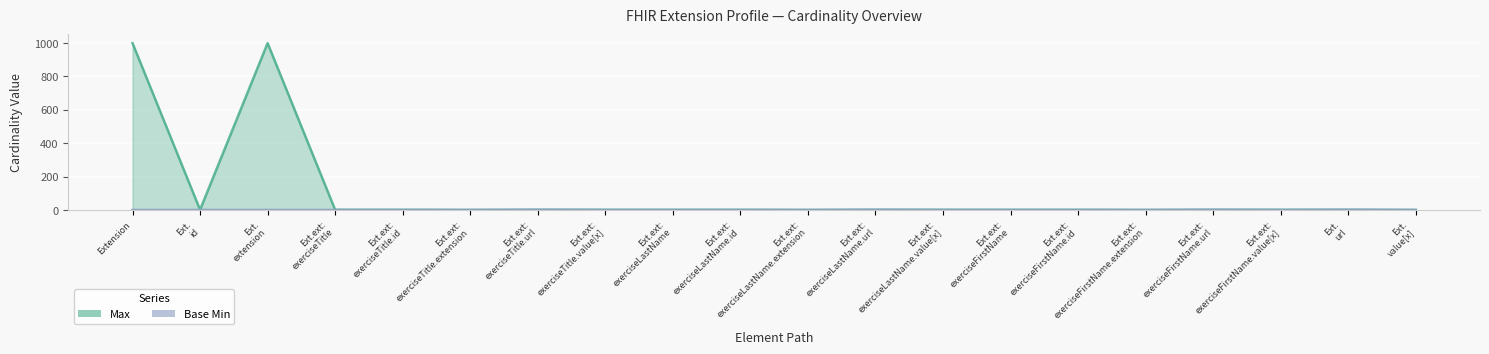

The value of Max at Ext.ext:
exerciseTitle.id is 1. True or false?

True